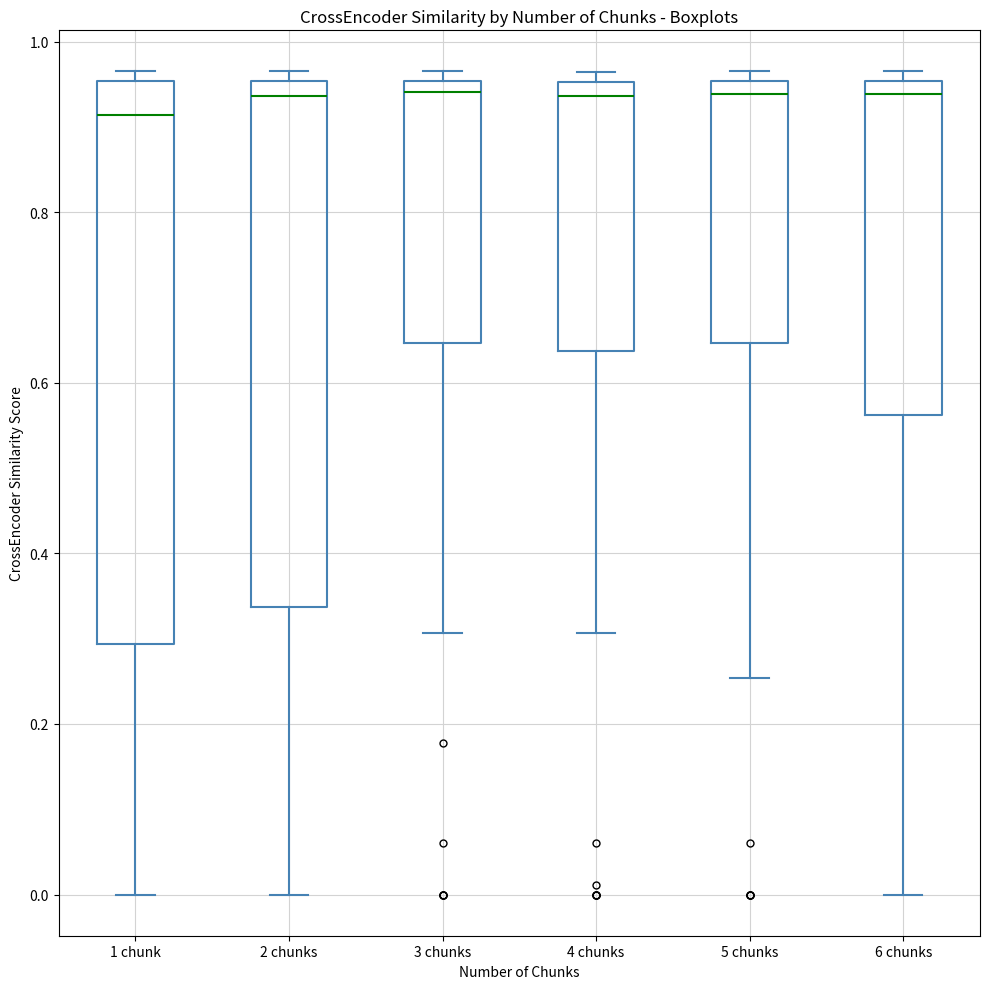

Comparing the boxes themselves (not the whiskers), which one is the tallest?

1 chunk